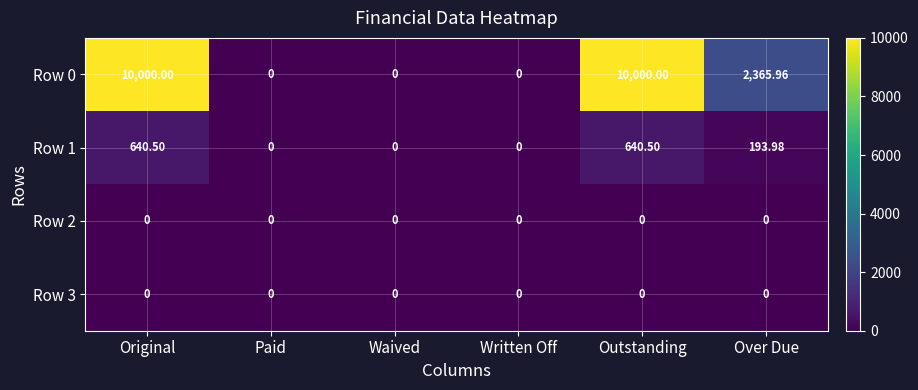

Is the value of Row 0 at Outstanding greater than the value of Row 3 at Written Off?

Yes